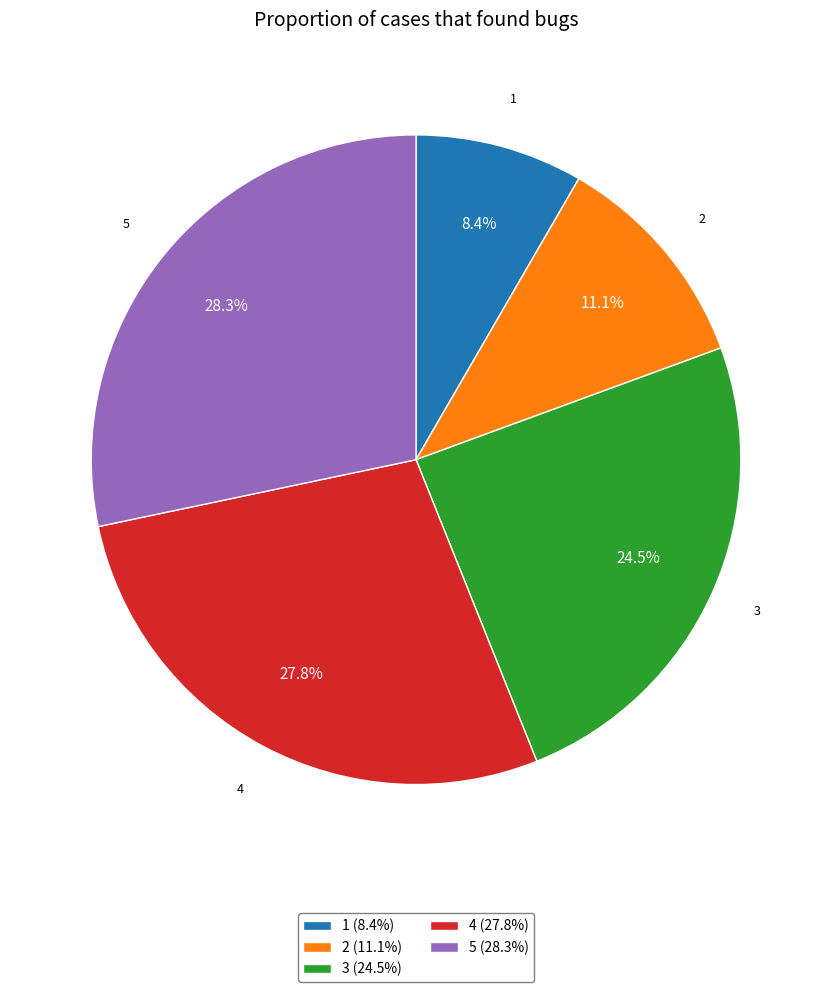

What percentage is the 1 slice, to the nearest percent?

8%